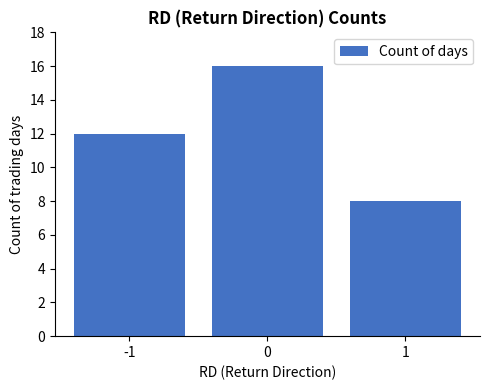

Does the chart contain any negative values?

No